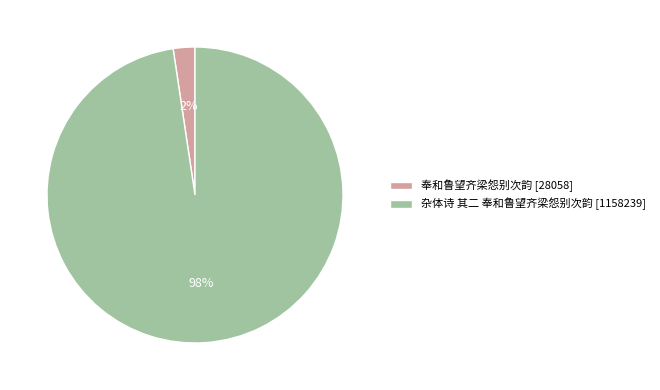

Between 杂体诗 其二 奉和鲁望齐梁怨别次韵 and 奉和鲁望齐梁怨别次韵, which is larger?

杂体诗 其二 奉和鲁望齐梁怨别次韵